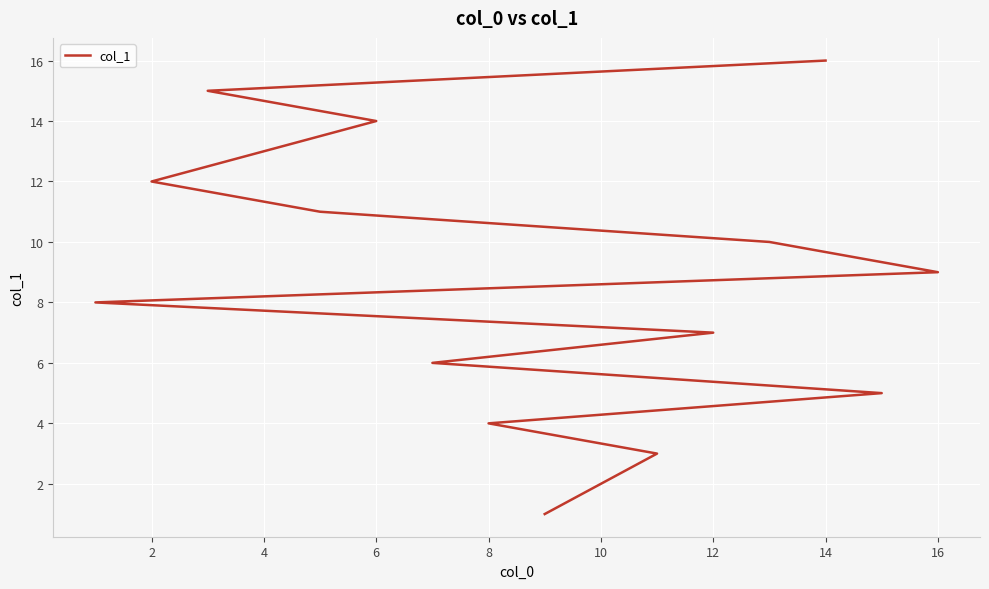

True or false: there are more than 2 points higher than both neighbors.

False